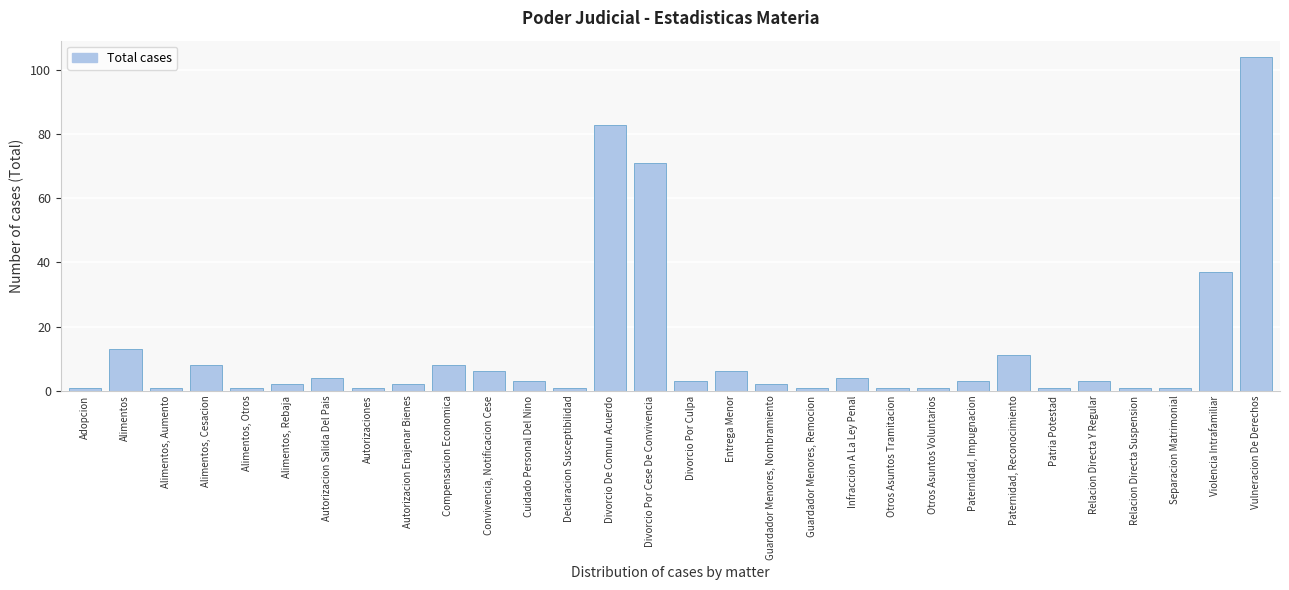

Reading left to right, extract all data points from this chart.

1	13	1	8	1	2	4	1	2	8	6	3	1	83	71	3	6	2	1	4	1	1	3	11	1	3	1	1	37	104